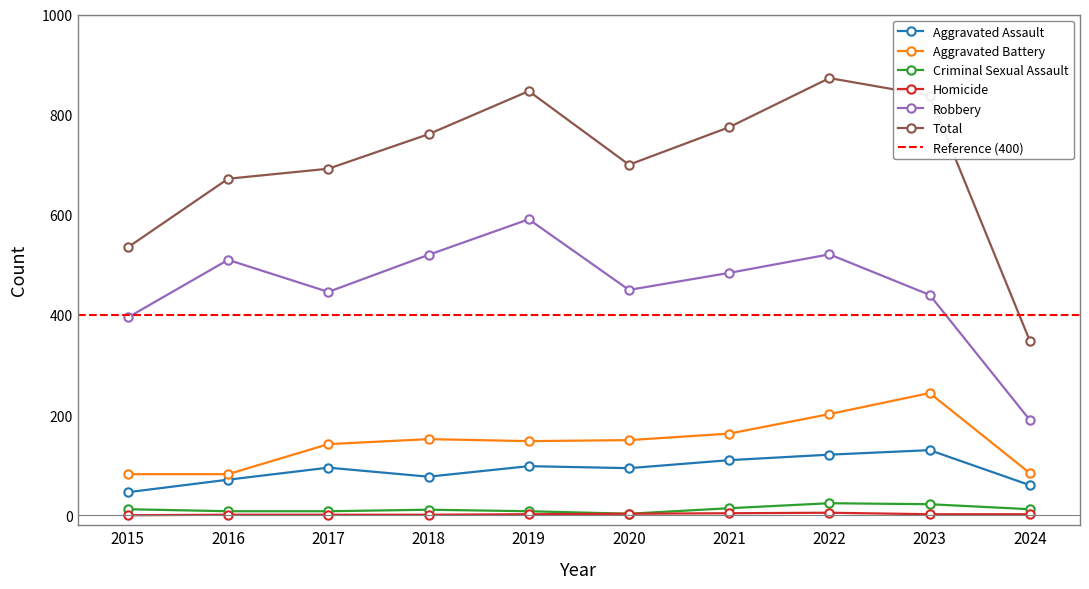

How many lines are shown in the chart?

6